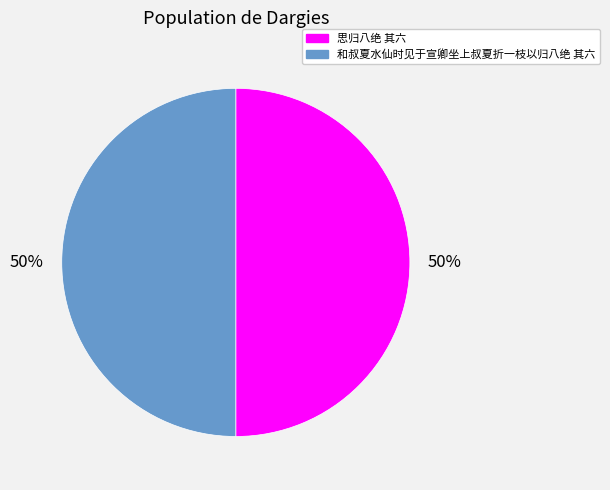

To the nearest percent, what is the combined percentage of 思归八绝 其六 and 和叔夏水仙时见于宣卿坐上叔夏折一枝以归八绝 其六?

100%